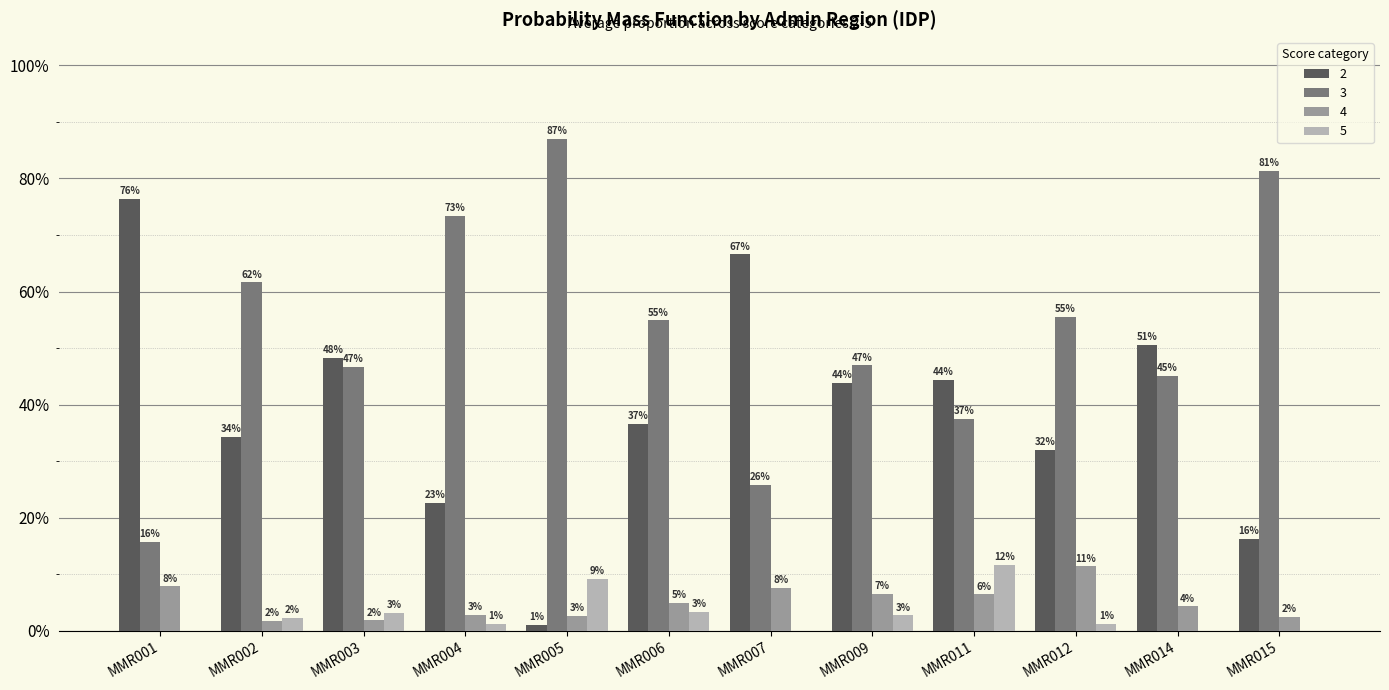

What are all the series names shown in the legend?

2, 3, 4, 5